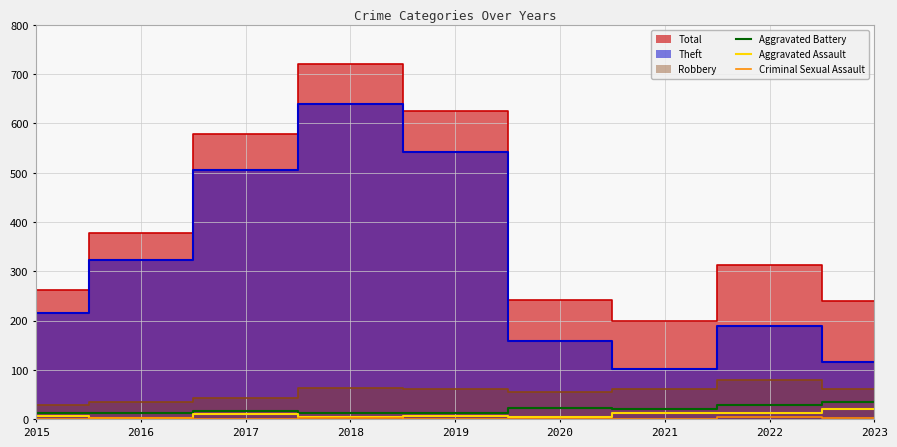

What is the highest value of the Aggravated Assault series?

20